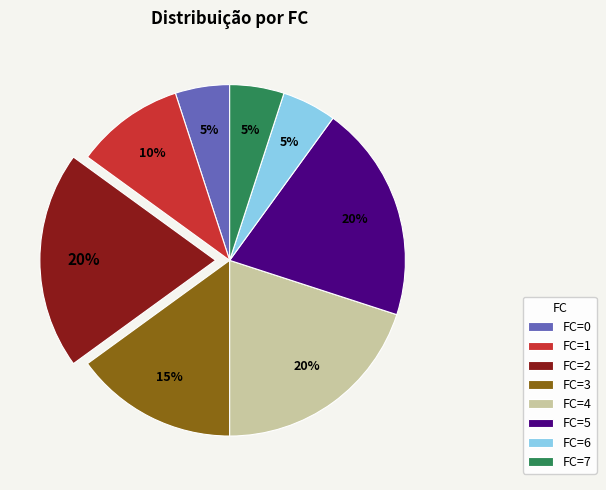

What percentage is the FC=2 slice, to the nearest percent?

20%